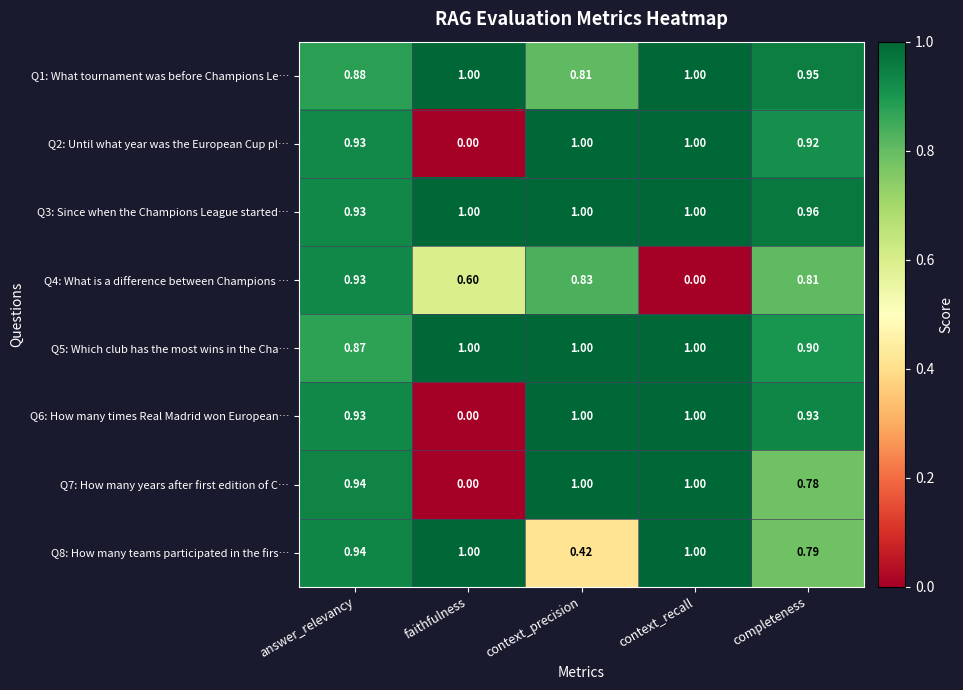

Where is Q7: How many years after first edition of C… nearest to the value 0?

faithfulness